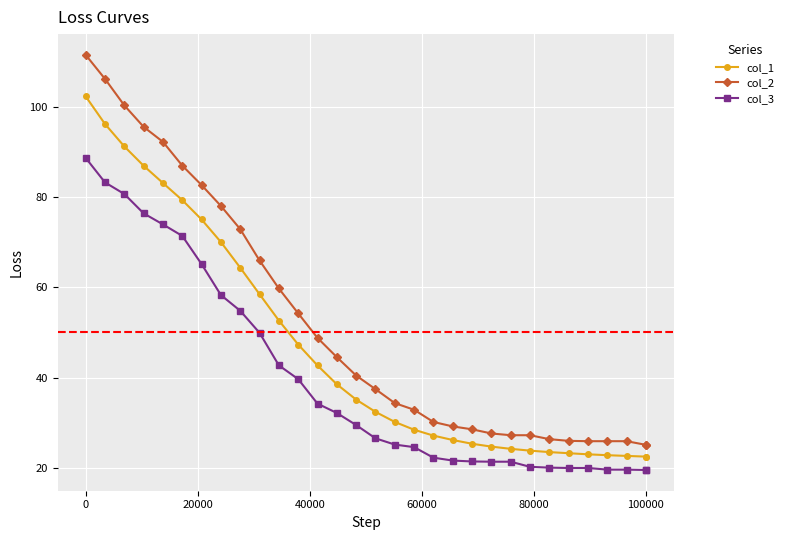

What is the maximum value for col_1?

102.4